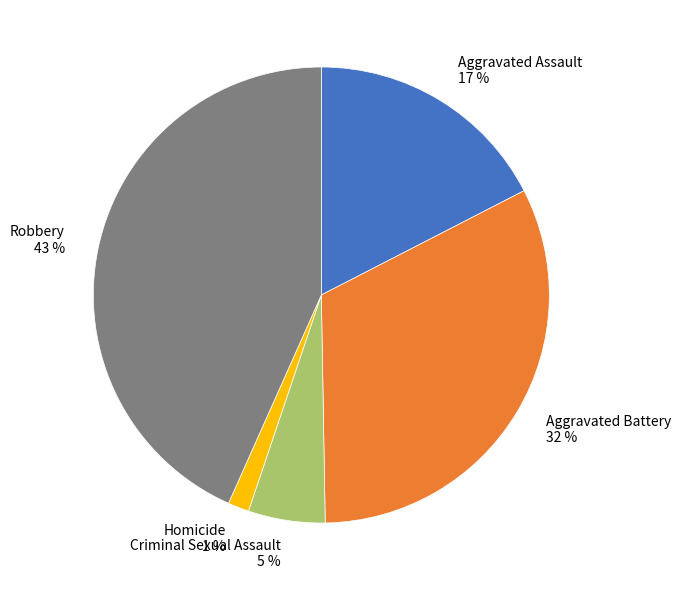

How many segments does this pie chart have?

5